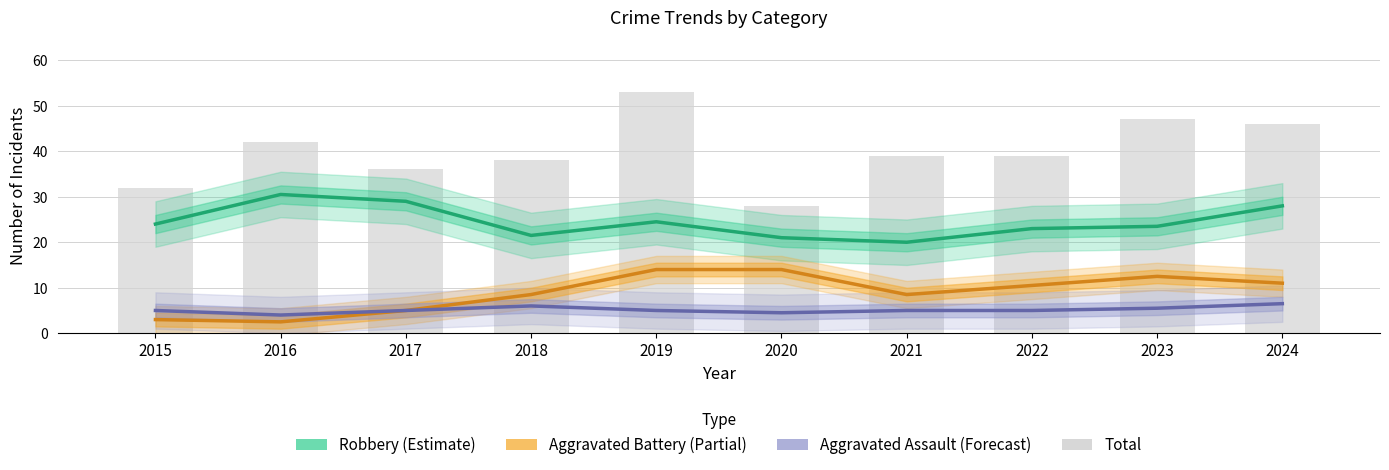

Reading left to right, what are all the values shown in this chart?

Robbery: 2015=24.0	2016=30.5	2017=29.0	2018=21.5	2019=24.5	2020=21.0	2021=20.0	2022=23.0	2023=23.5	2024=28.0
Aggravated Battery: 2015=3.0	2016=2.5	2017=5.0	2018=8.5	2019=14.0	2020=14.0	2021=8.5	2022=10.5	2023=12.5	2024=11.0
Aggravated Assault: 2015=5.0	2016=4.0	2017=5.0	2018=6.0	2019=5.0	2020=4.5	2021=5.0	2022=5.0	2023=5.5	2024=6.5
Total: 2015=32.0	2016=42.0	2017=36.0	2018=38.0	2019=53.0	2020=28.0	2021=39.0	2022=39.0	2023=47.0	2024=46.0